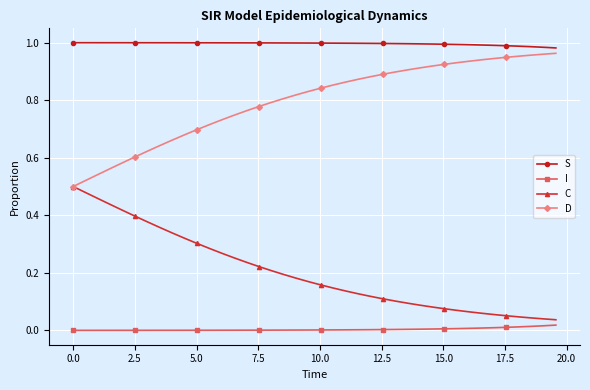

Which series has the largest total across all categories?

S